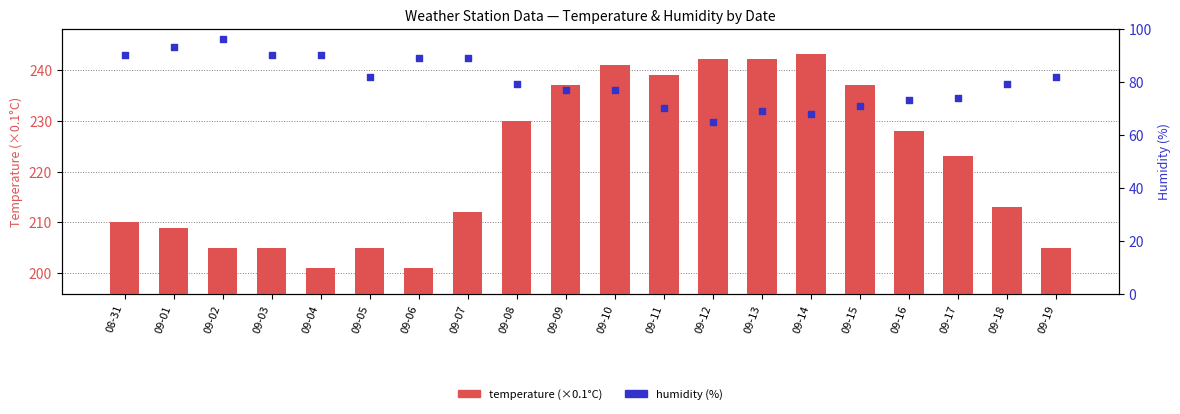

Which series reaches the minimum Y coordinate?

temperature (×0.1°C)